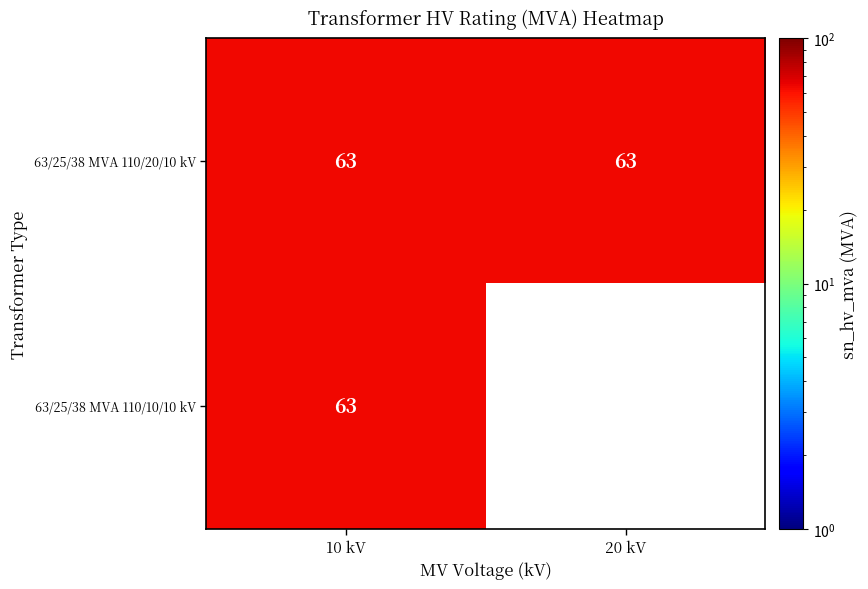

Which category has the highest value across all series?

10 kV